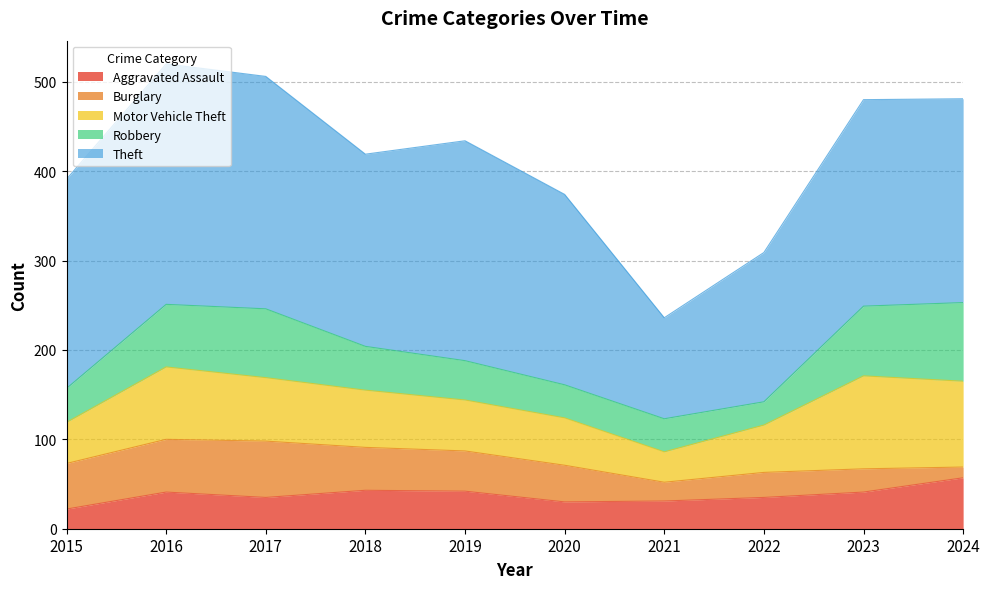

How many times do Burglary and Aggravated Assault cross each other?

1